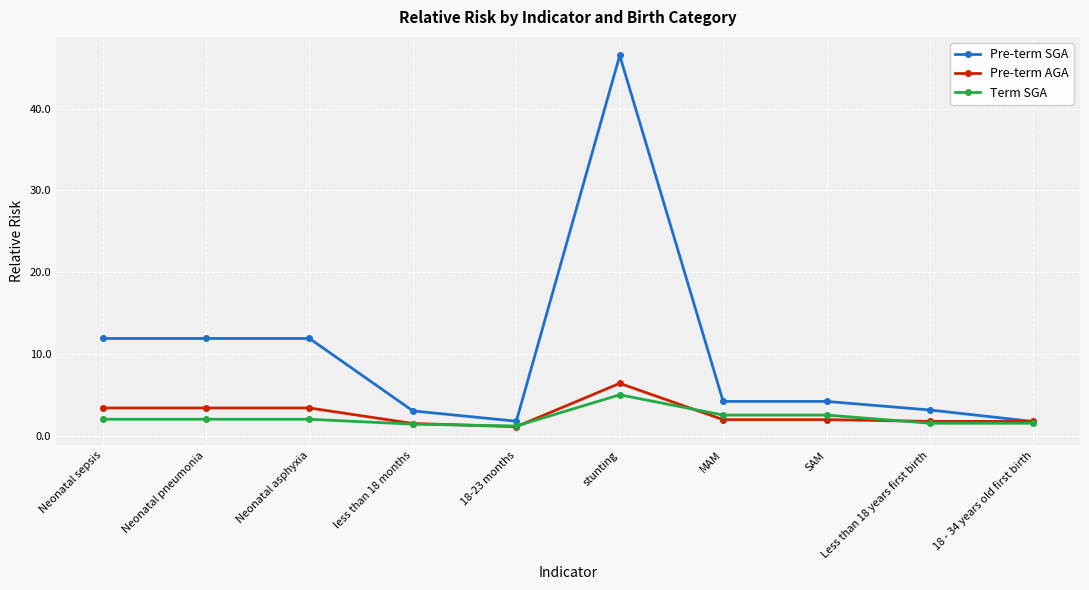

What is the spread (max minus min) of values at MAM?

2.2